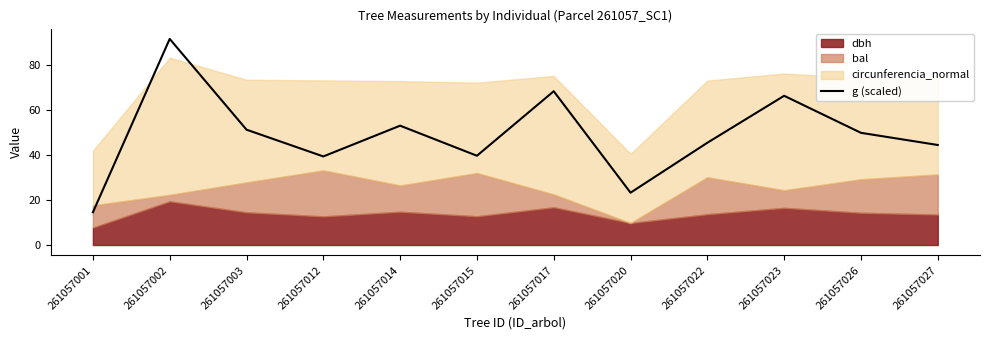

How many points are lower than both their immediate neighbors (excluding endpoints)?

3